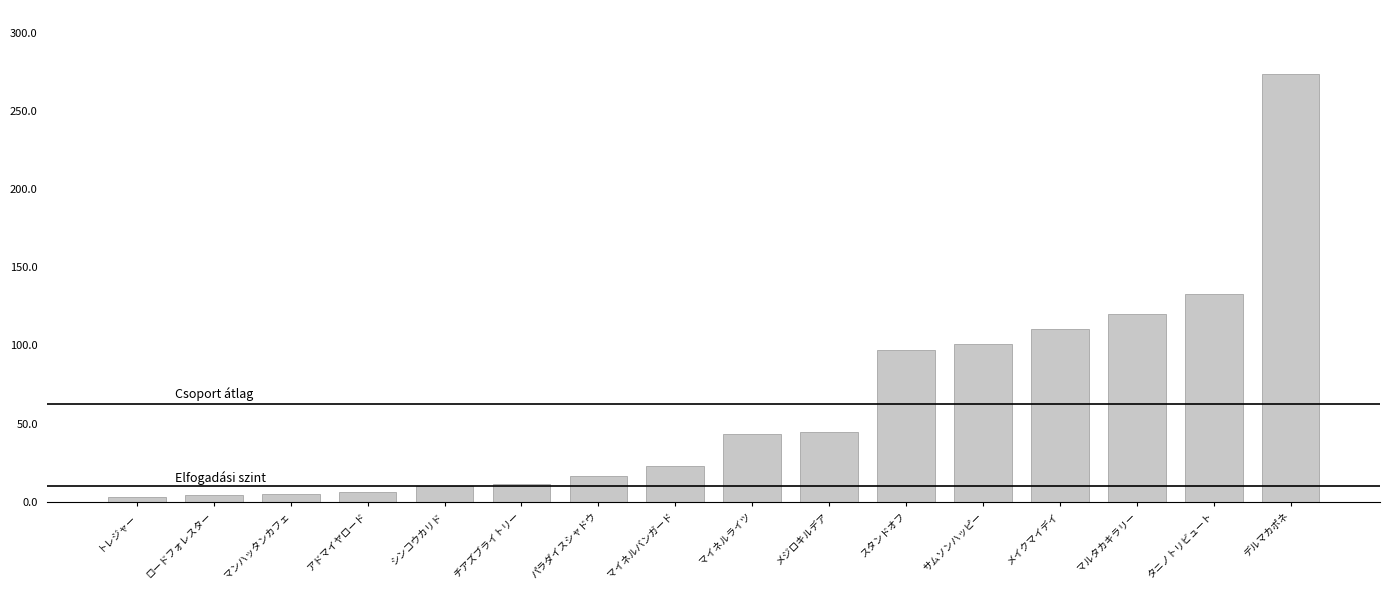

Does the chart contain stacked bars?

No